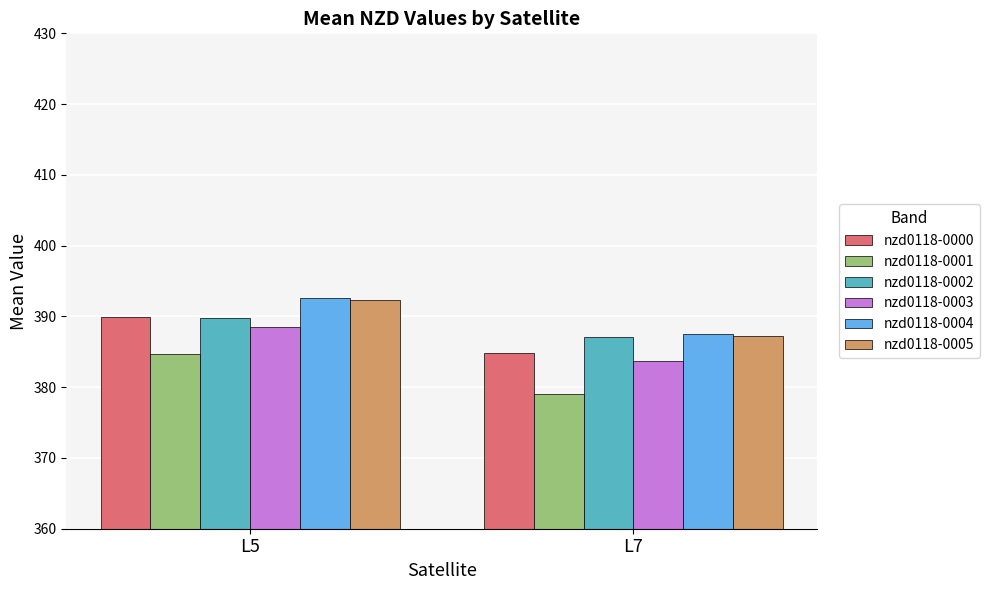

At which category is the sum across all series the highest?

L5